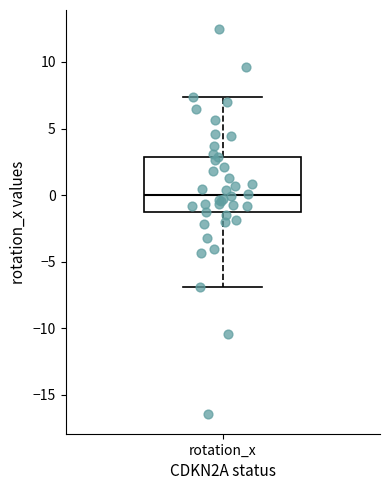

Transcribe this box plot: give where the median line is, the range the box spans, and where the two whiskers end, as read against the y-axis. The values are not printed on the chart, so give them approximately, as read against the axis.

median 0.0, box -1.5 to 3.0, whiskers -7.0 to 7.5